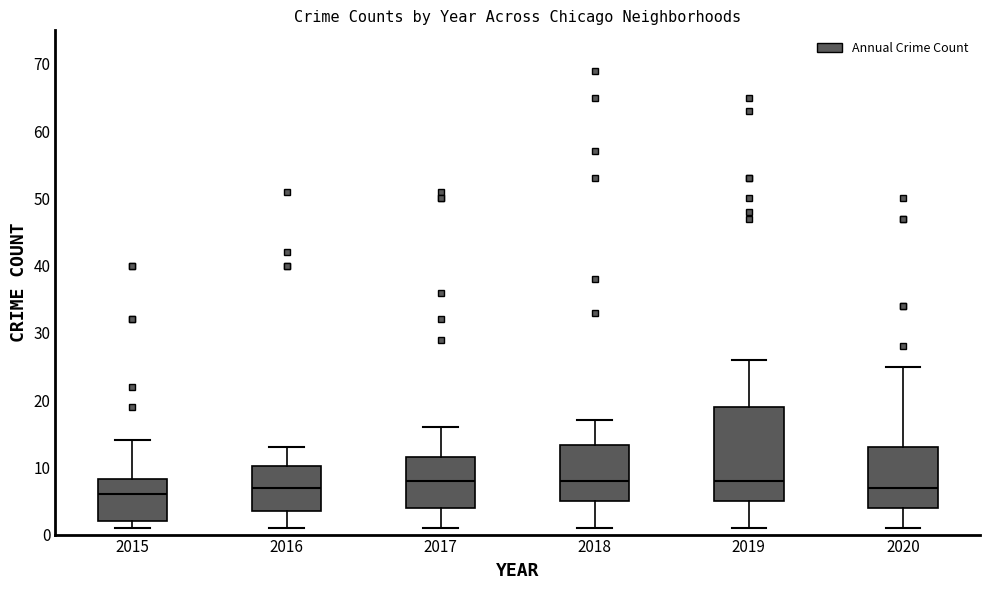

Reading left to right, transcribe this box plot: for each box, give where its median line is, the range the box spans, and where its two whiskers end, as read against the y-axis. The values are not printed on the chart, so give them approximately, as read against the axis.

2015: median 6, box 2 to 8, whiskers 1 to 14
2016: median 7, box 4 to 10, whiskers 1 to 13
2017: median 8, box 4 to 12, whiskers 1 to 16
2018: median 8, box 5 to 13, whiskers 1 to 17
2019: median 8, box 5 to 19, whiskers 1 to 26
2020: median 7, box 4 to 13, whiskers 1 to 25